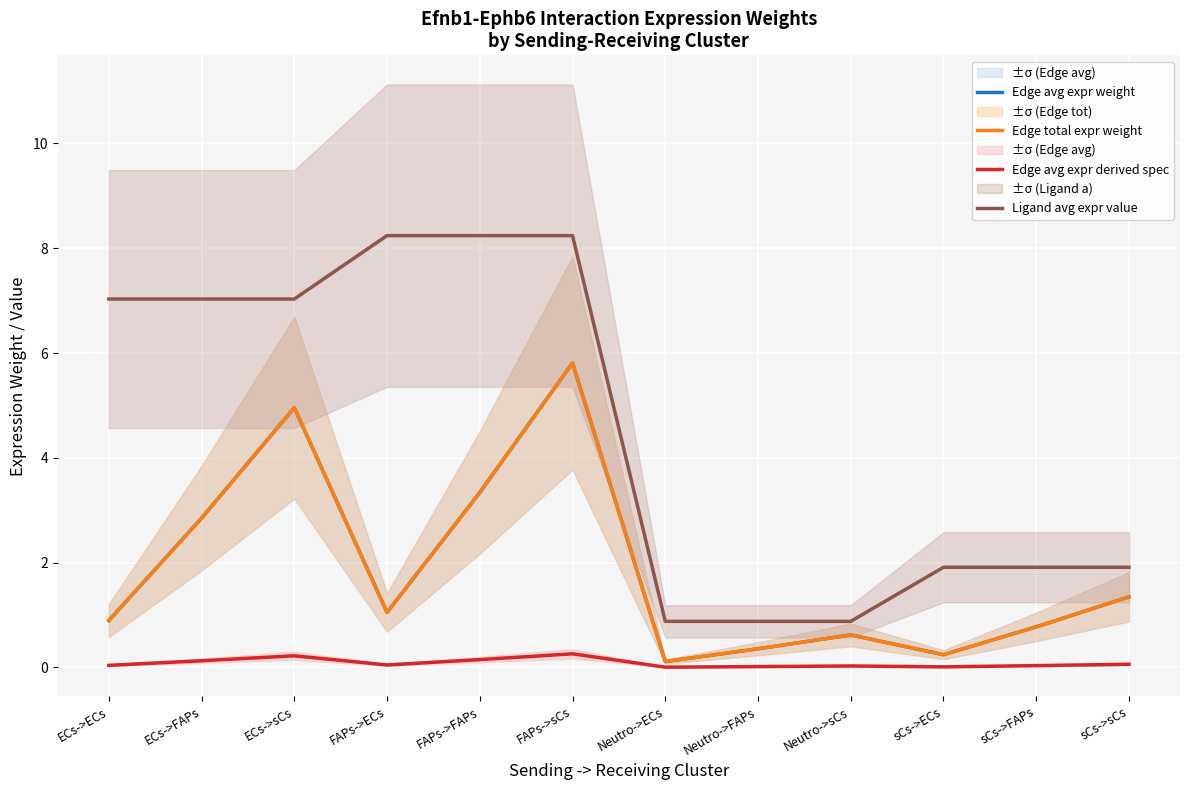

Reading left to right, extract all data points from this chart.

Edge avg expr weight: 0.9	2.8	5.0	1.0	3.3	5.8	0.1	0.4	0.6	0.2	0.8	1.3
Edge total expr weight: 0.9	2.8	5.0	1.0	3.3	5.8	0.1	0.4	0.6	0.2	0.8	1.3
Edge avg expr derived spec: 0.0	0.1	0.2	0.0	0.1	0.3	0.0	0.0	0.0	0.0	0.0	0.1
Ligand avg expr value: 7.0	7.0	7.0	8.2	8.2	8.2	0.9	0.9	0.9	1.9	1.9	1.9